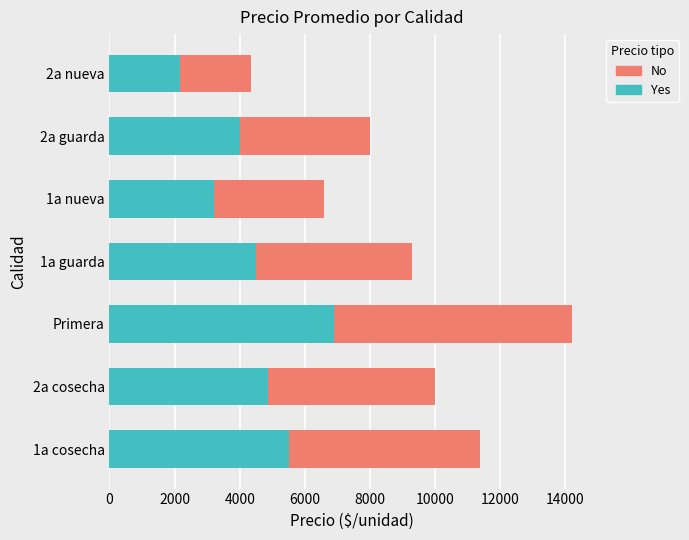

At which label is Yes closest to 4537?

1a guarda